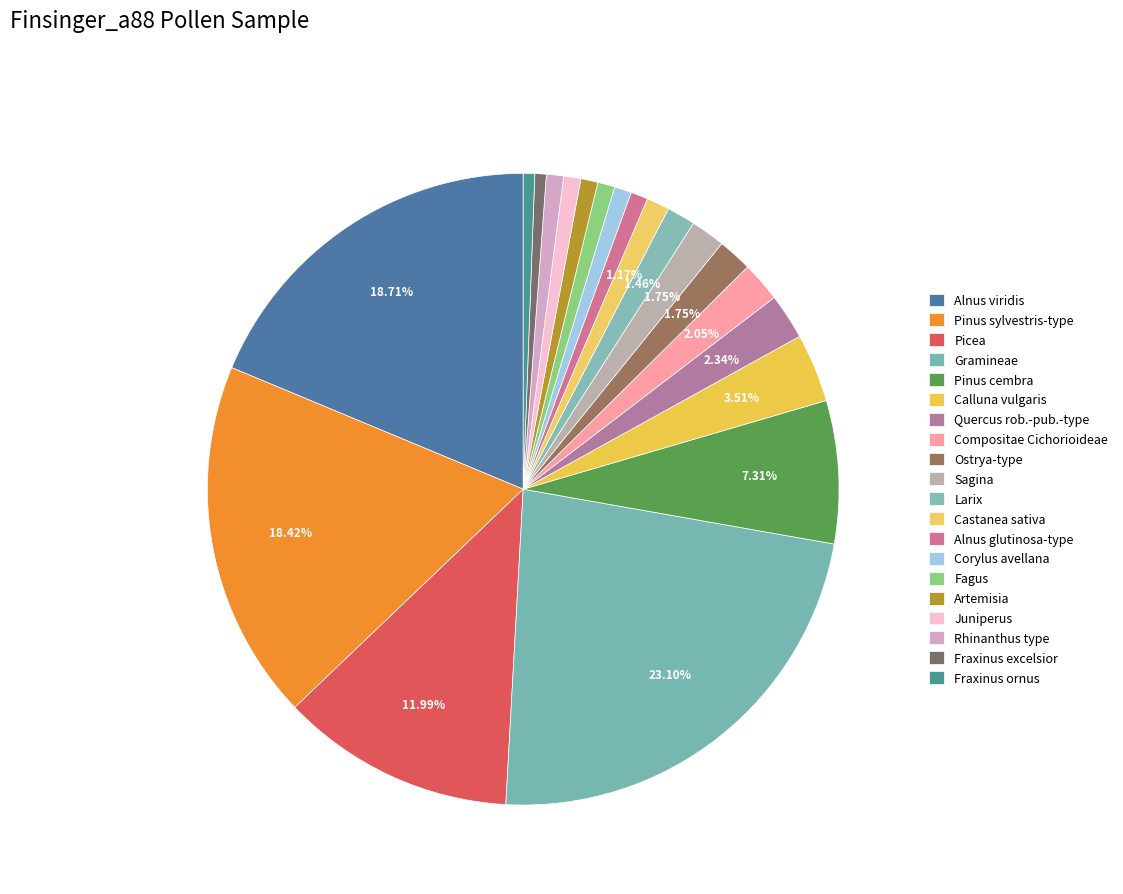

Does Larix represent more than half of the total?

No